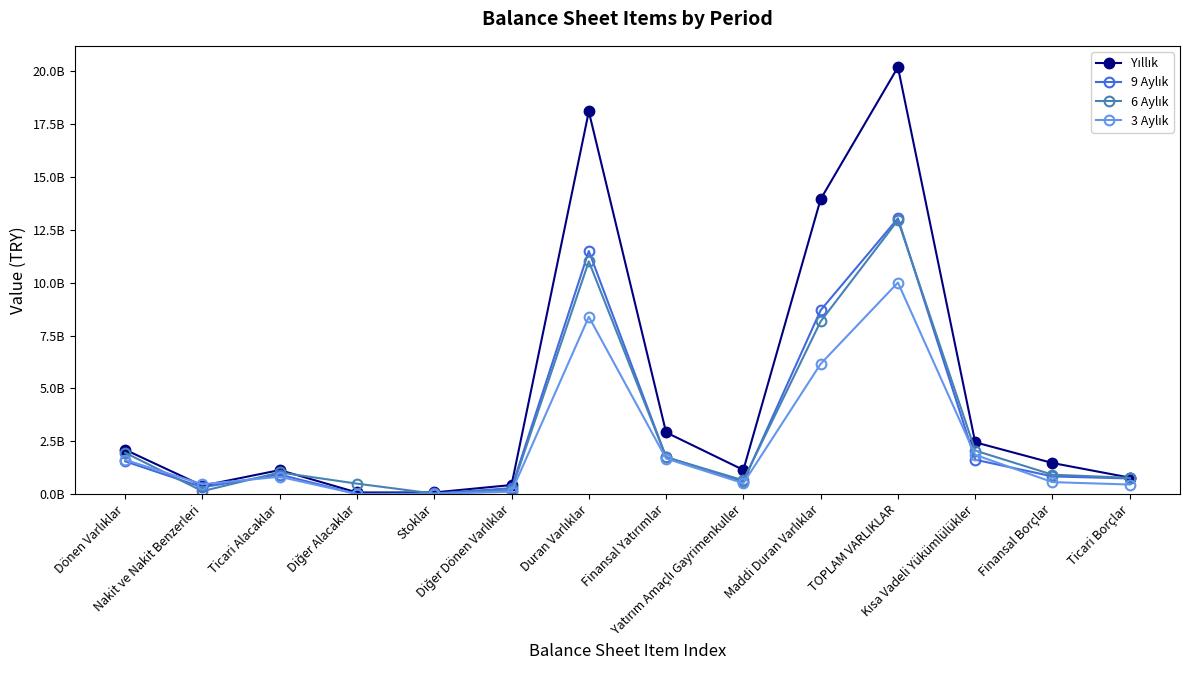

What is the lowest value of the 6 Aylık series?

19336985